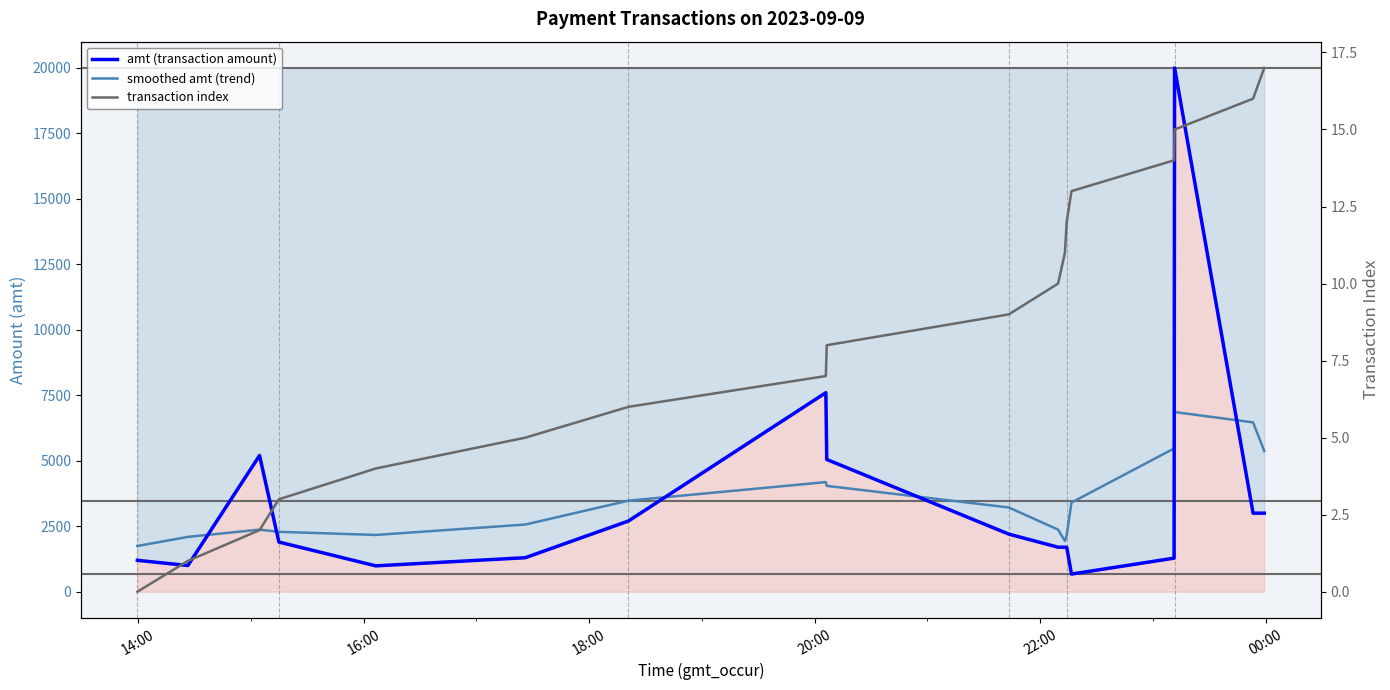

True or false: amt (transaction amount) has more than 2 interior local peaks.

True